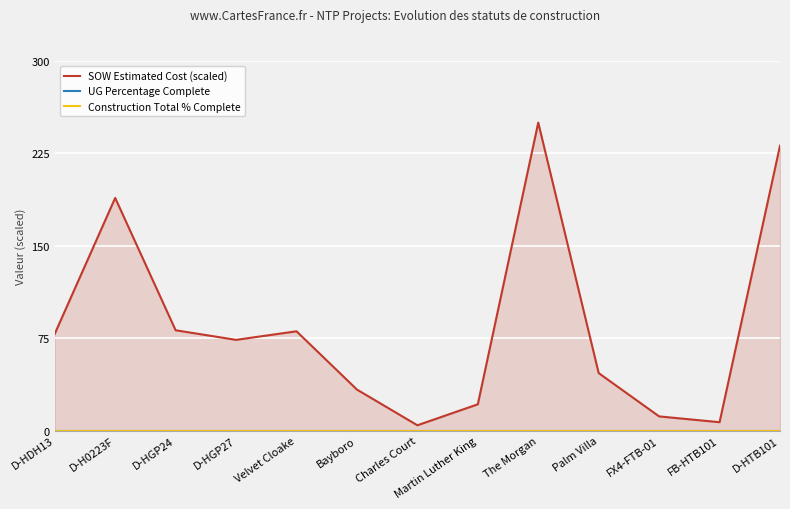

Between D-H0223F and Velvet Cloake, which series saw the biggest shift?

SOW Estimated Cost (scaled)